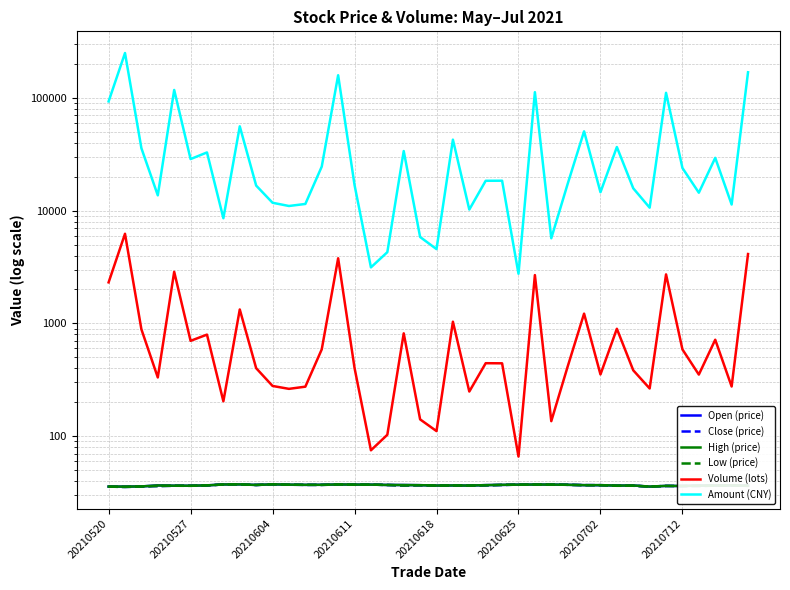

Which series has the widest spread of values?

Amount (CNY)